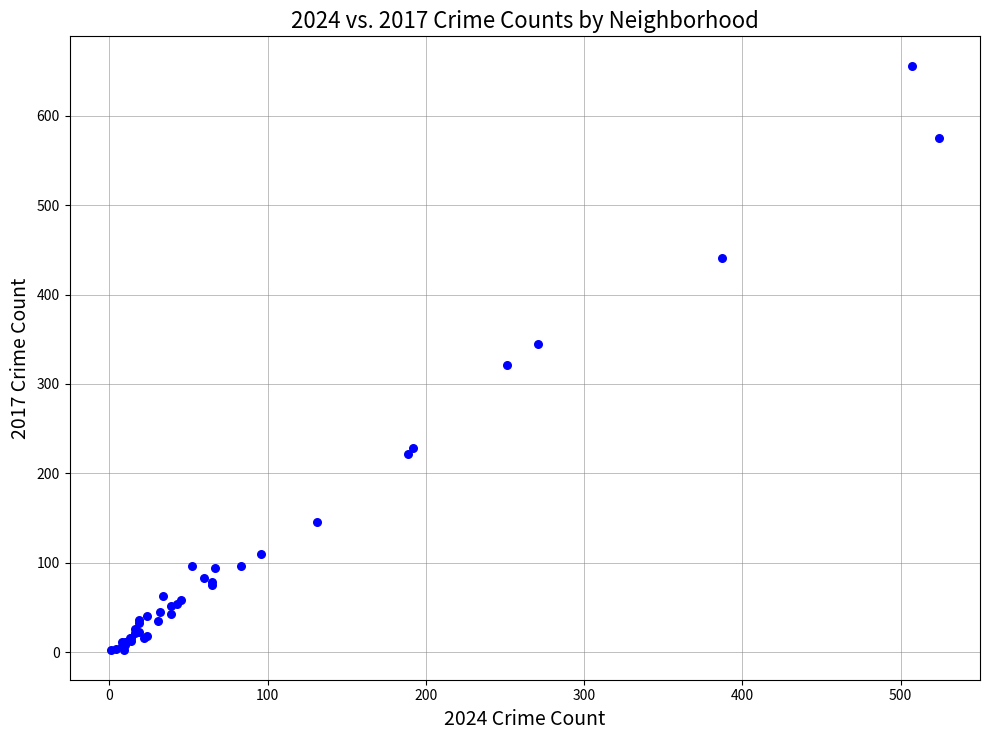

What Y value in the scatter plot is closest to 329?

321